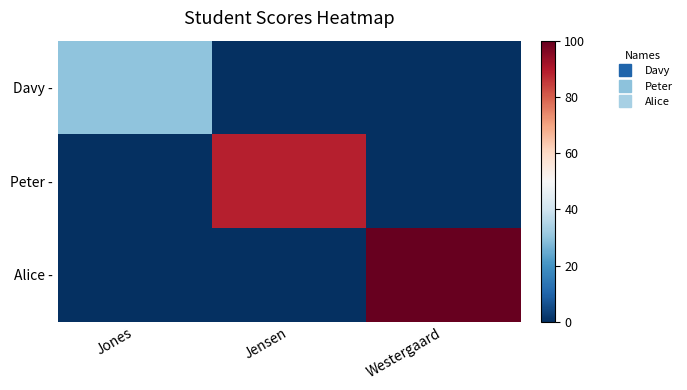

Reading right to left, transcribe all the data shown in this chart.

Davy -: Westergaard=0	Jensen=0	Jones=30
Peter -: Westergaard=0	Jensen=89	Jones=0
Alice -: Westergaard=100	Jensen=0	Jones=0